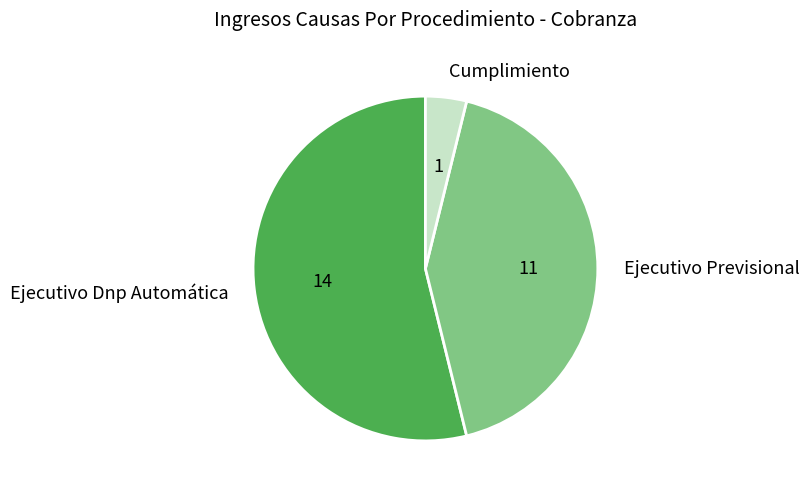

Approximately how many times larger is the value at Ejecutivo Dnp Automática compared to Cumplimiento?

14.0